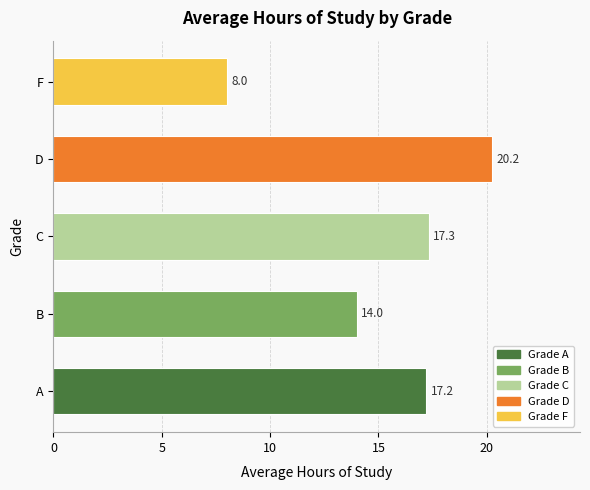

What is the change in value from C to F?

-9.3